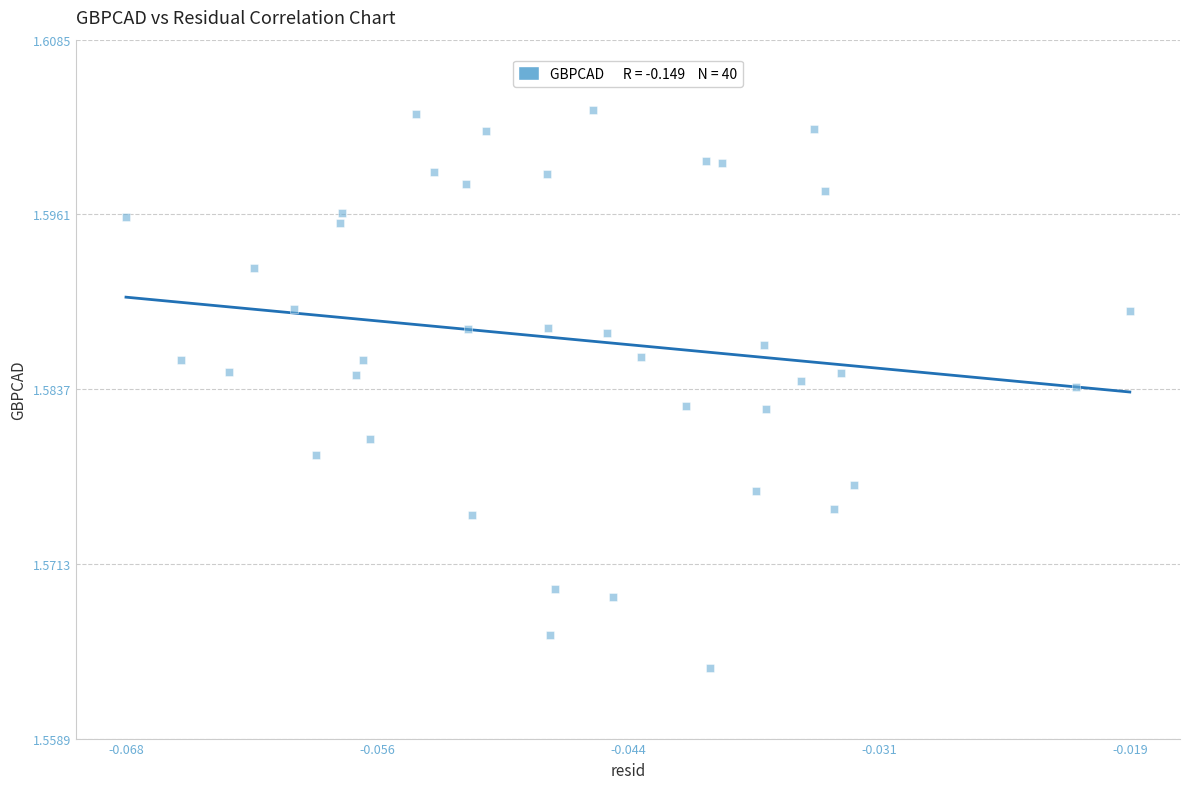

How many points are shown in the scatter plot?

40